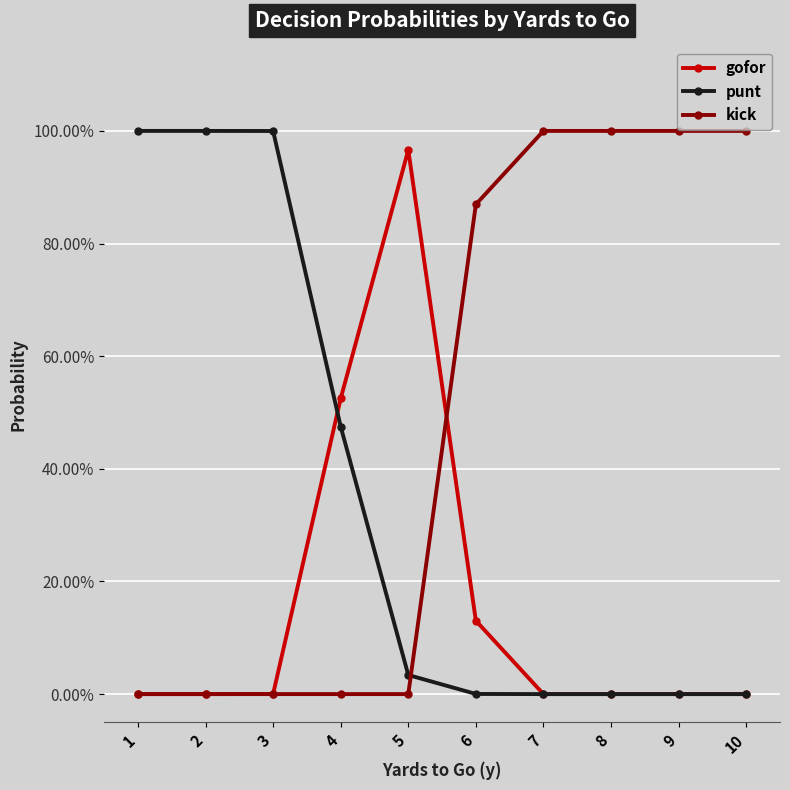

What are all the series names shown in the legend?

gofor, punt, kick